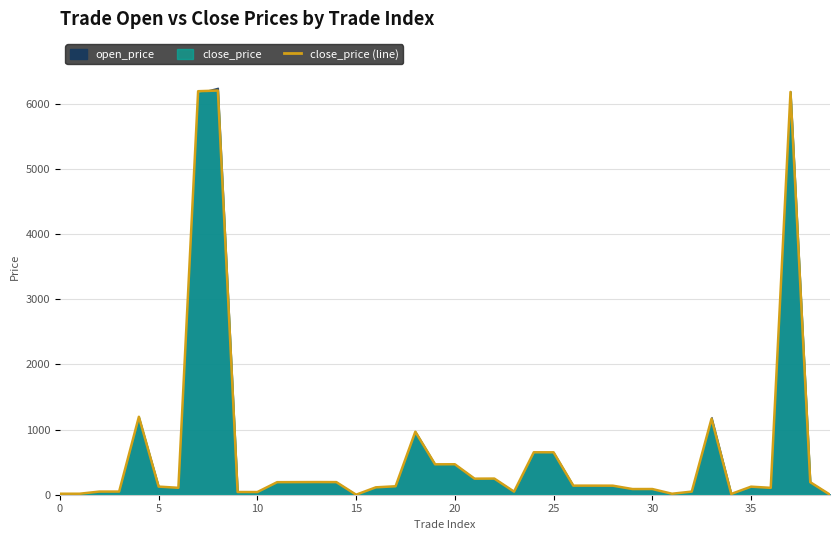

What is the label of the 6th point from the right?

34